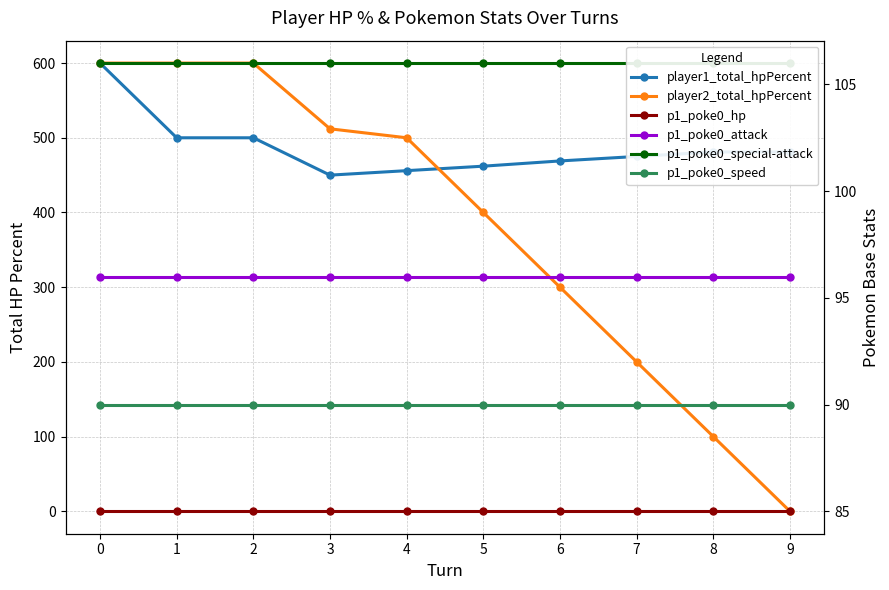

List the labels in order of player2_total_hpPercent value, largest first.

0, 1, 2, 3, 4, 5, 6, 7, 8, 9